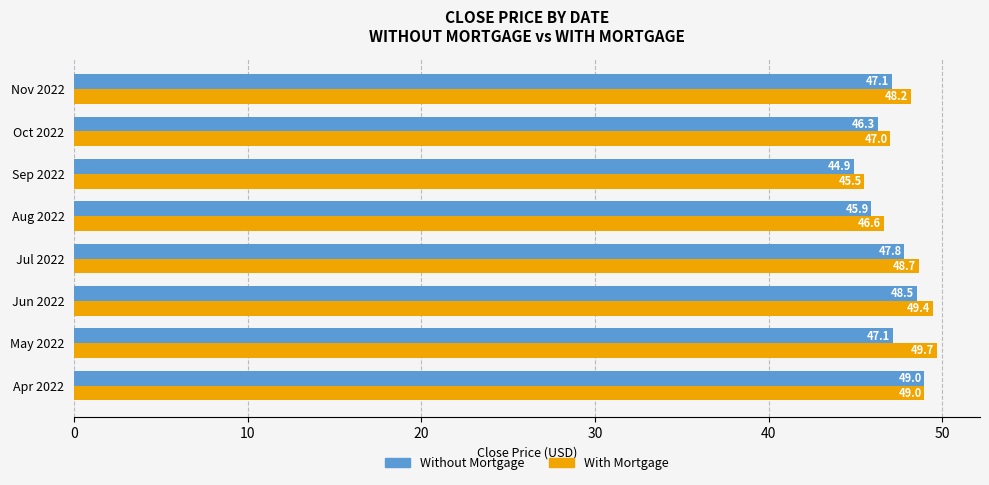

The value of Without Mortgage at Aug 2022 is 75.7. True or false?

False